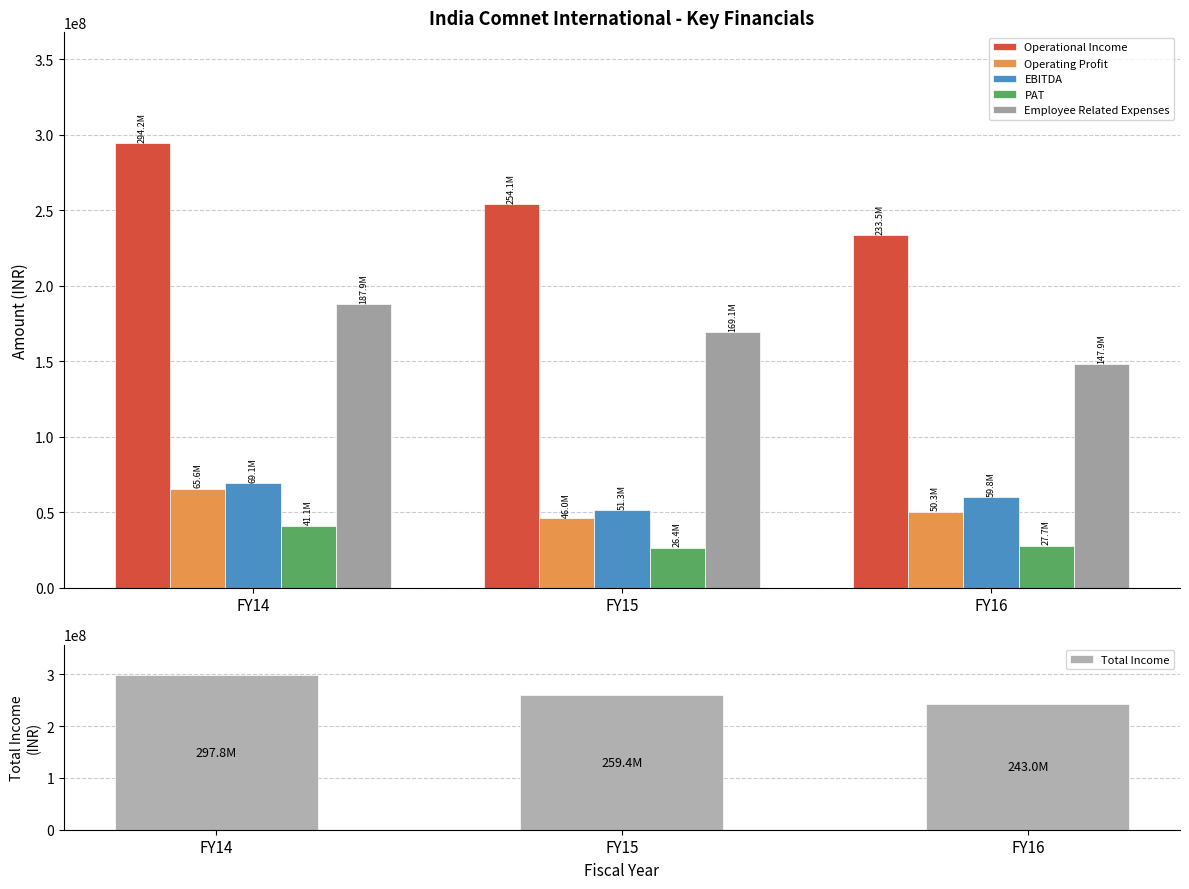

Reading left to right, list all the values displayed in this chart.

Operational Income: FY14=294249014	FY15=254082380	FY16=233494513
Operating Profit: FY14=65564657	FY15=46030869	FY16=50305907
EBITDA: FY14=69115671	FY15=51322554	FY16=59830723
PAT: FY14=41079961	FY15=26416513	FY16=27741051
Employee Related Expenses: FY14=187870953	FY15=169133262	FY16=147869312
Total Income: FY14=297800028	FY15=259374065	FY16=243019329